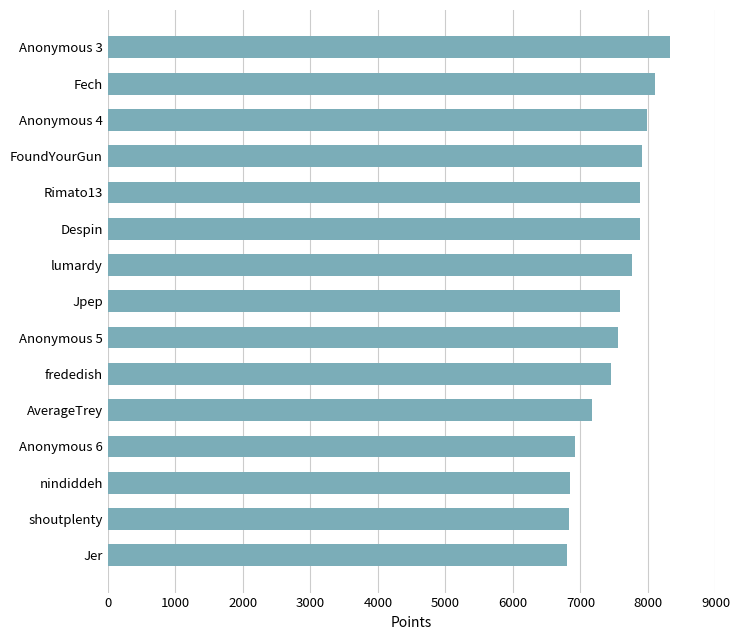

What value does the data have at Fech?

8102